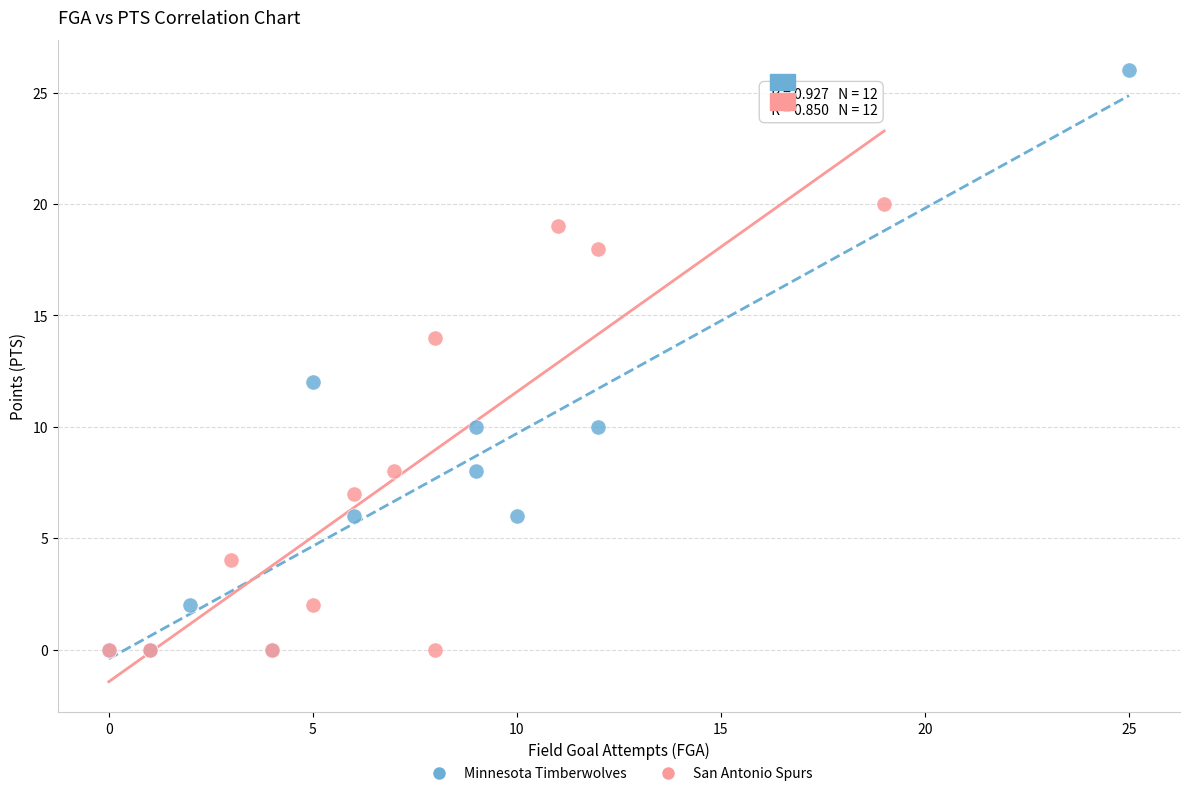

Which series has the widest spread of Y values?

Minnesota Timberwolves